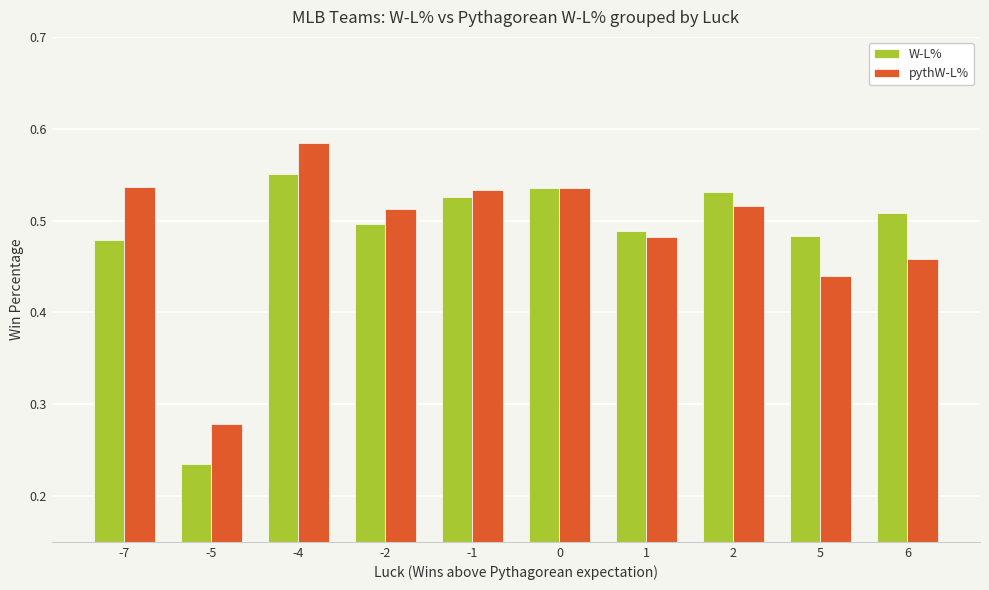

List the series in order of their peak value, highest first.

pythW-L%, W-L%